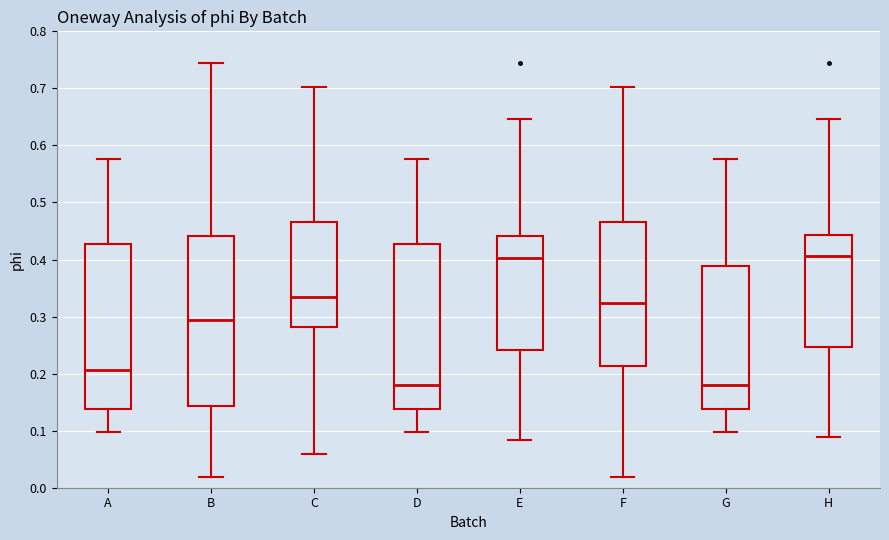

Where does the upper whisker of the box for D end on the y-axis? The values are not printed on the chart, so give them approximately, as read against the axis.

0.58